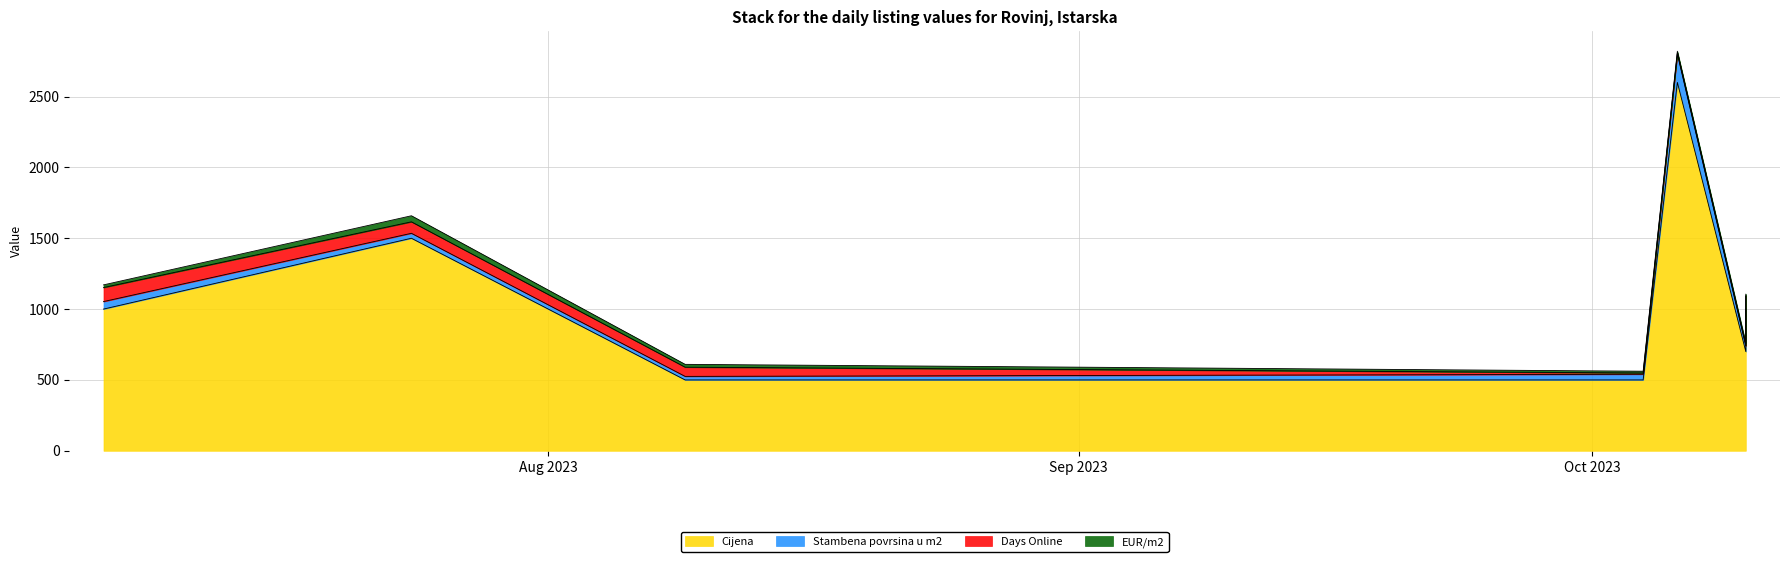

The Days Online series shows 9.0 at 2023-10-04. True or false?

True